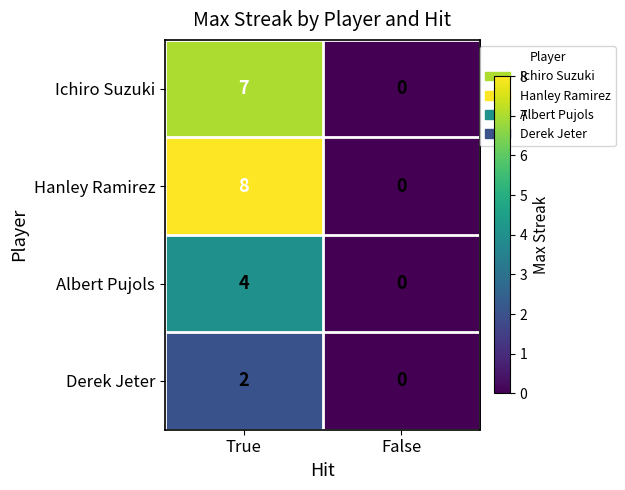

How many data points does each series have?

2